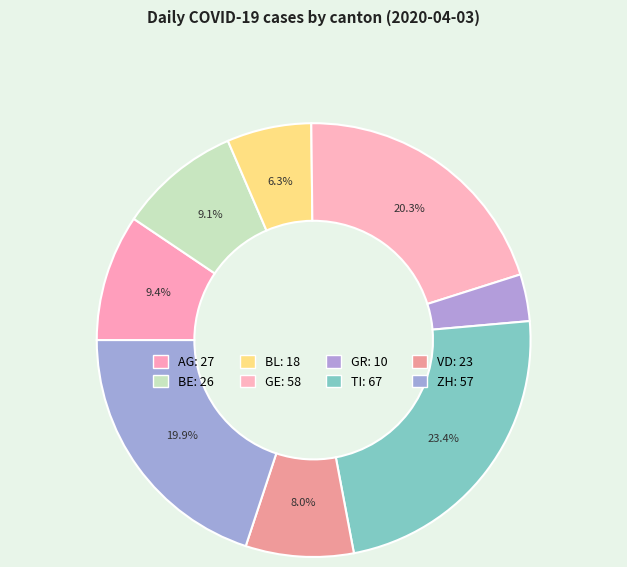

Count the number of slices in the pie.

8